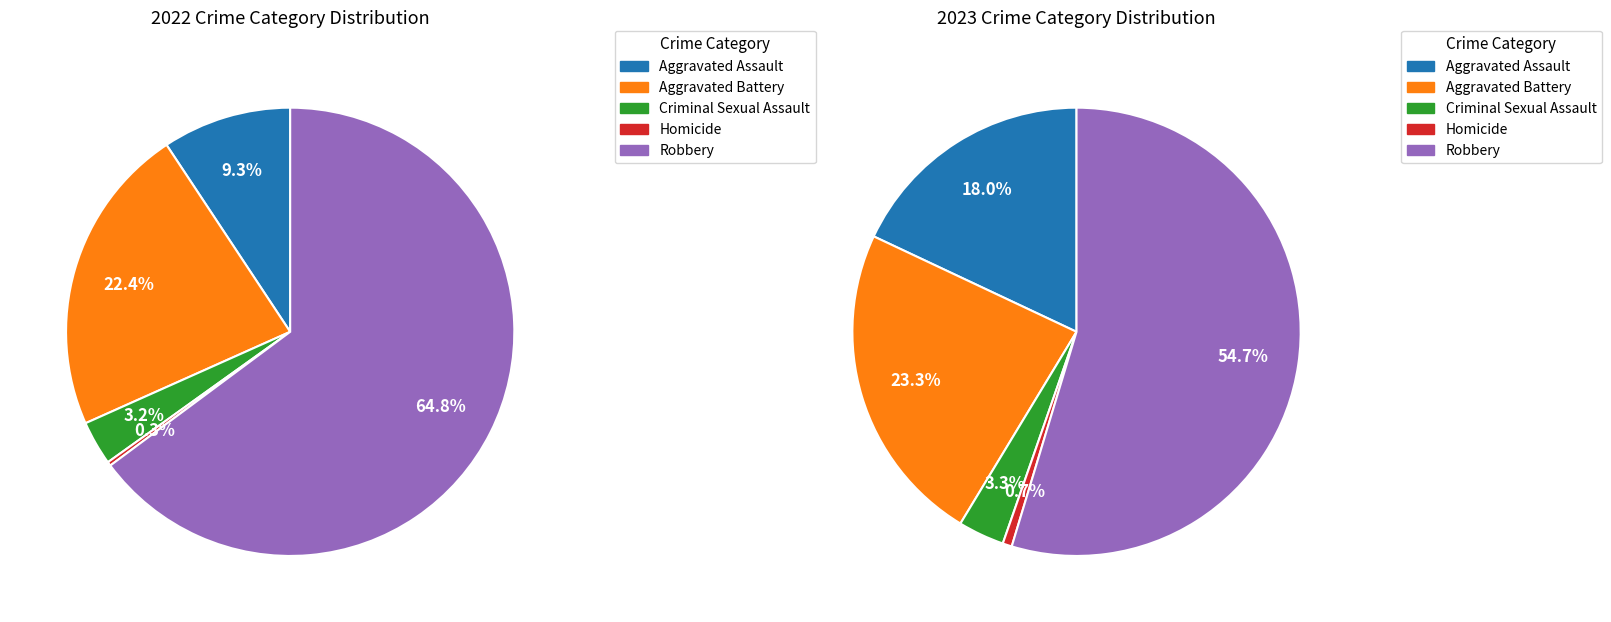

To the nearest percent, what is the average slice percentage?

20%